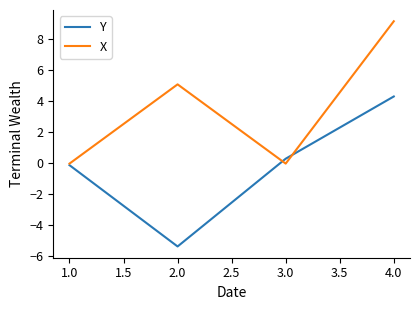

Is the value of Y at 4.0 greater than the value of X at 4.0?

No